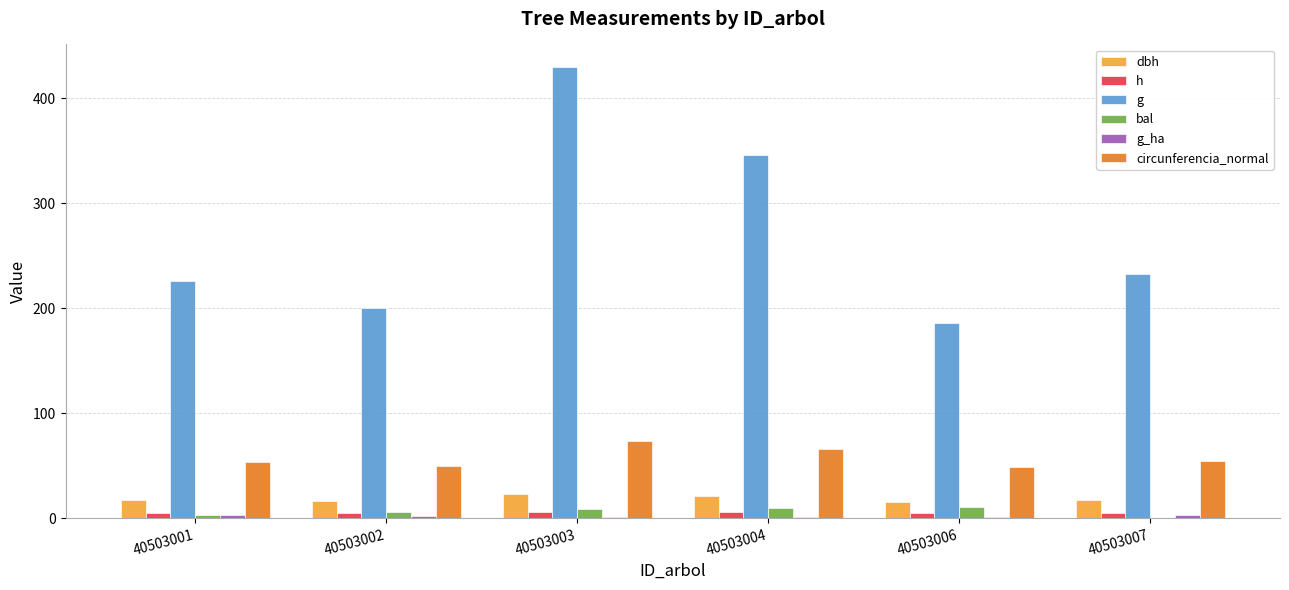

How many data points does each series have?

6